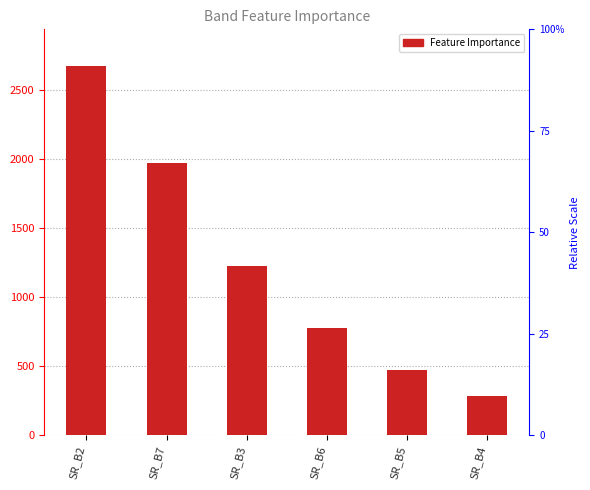

Rank the categories by value from lowest to highest.

SR_B4, SR_B5, SR_B6, SR_B3, SR_B7, SR_B2